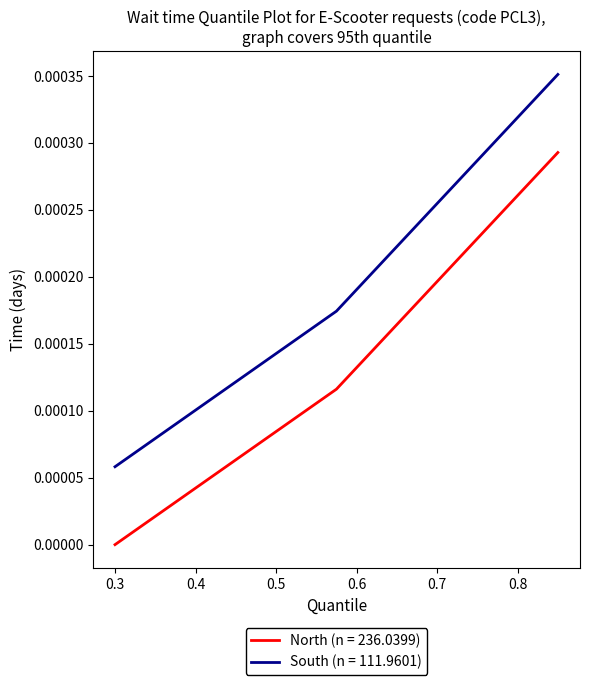

List the series in order of their overall mean, lowest first.

North (n = 236.0399), South (n = 111.9601)